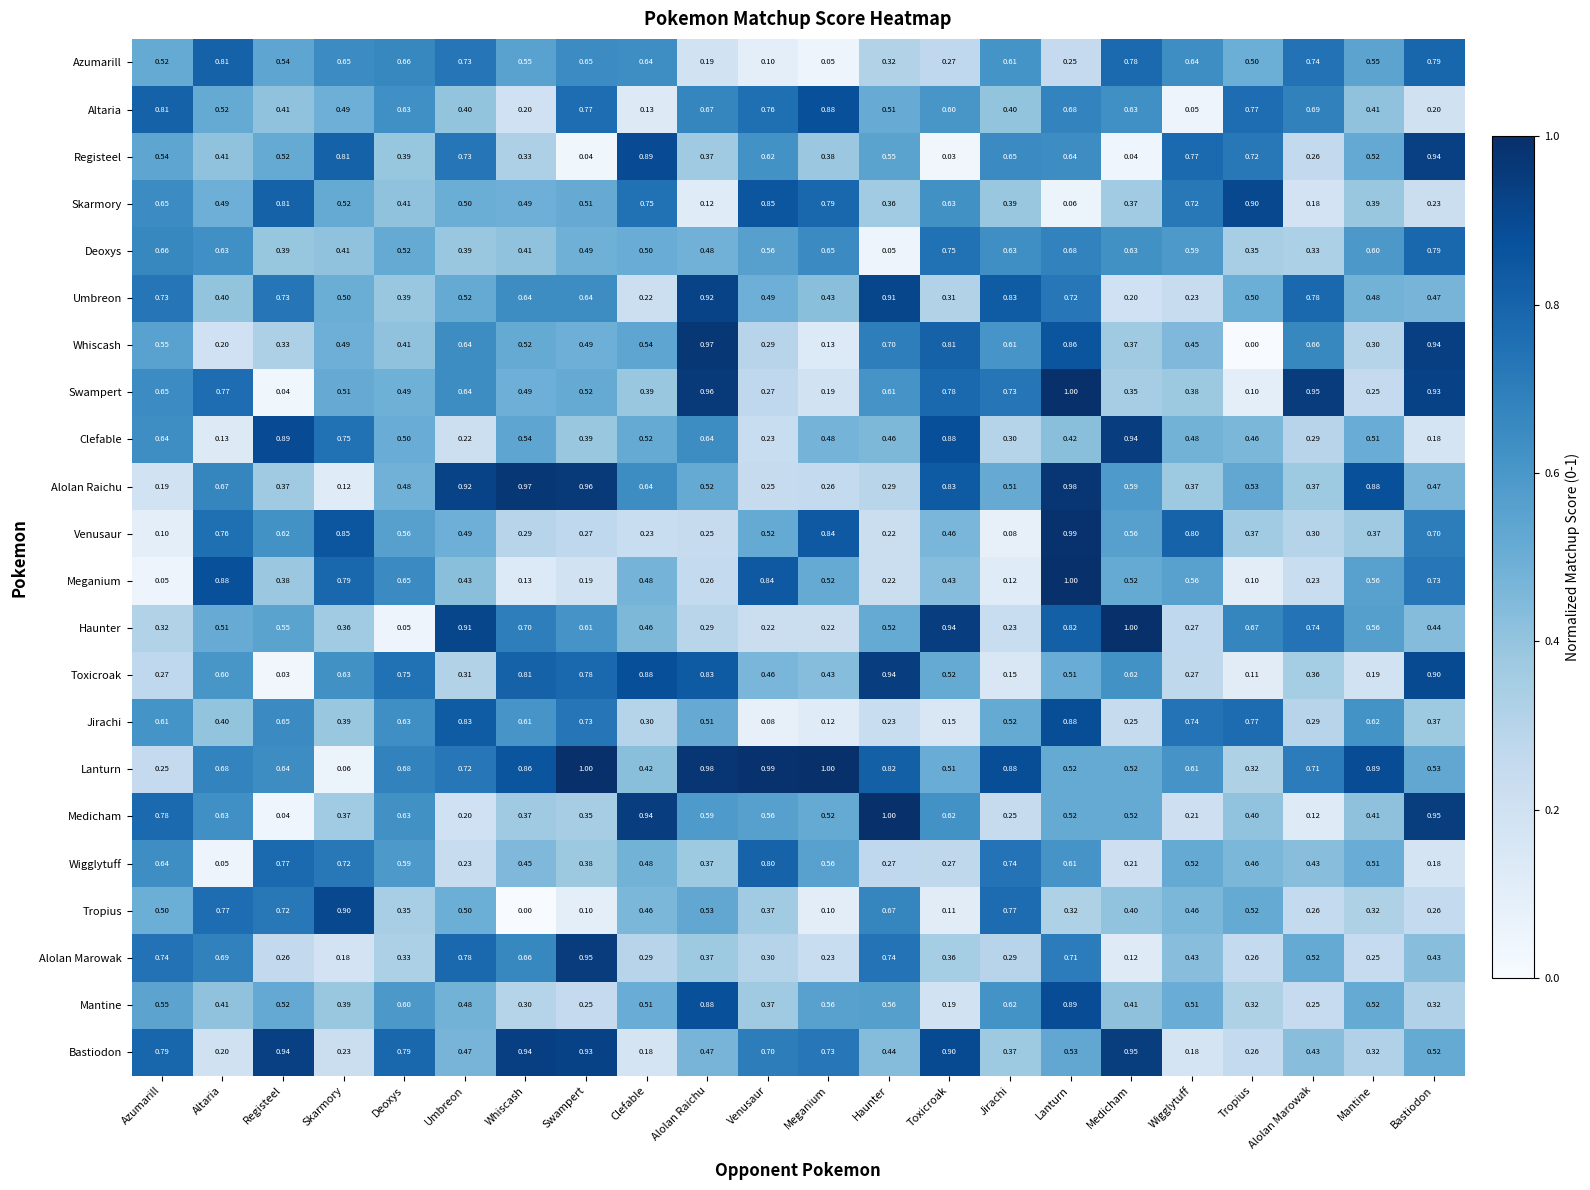

Which series has the widest spread of values?

Whiscash